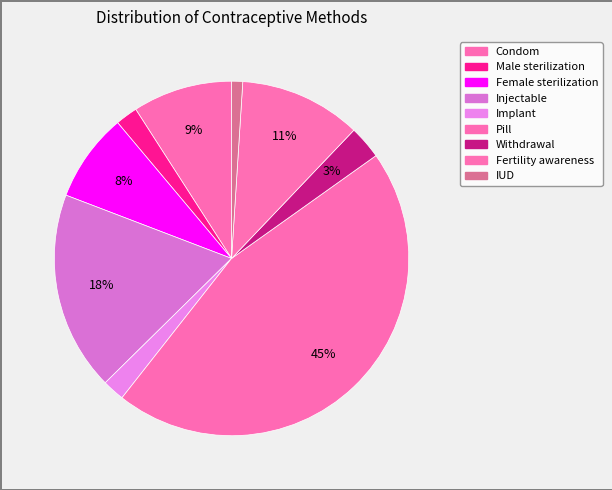

Count the number of slices in the pie.

9